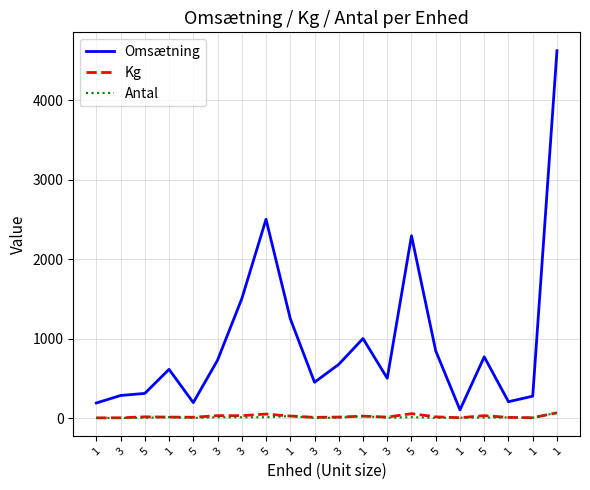

What are all the series names shown in the legend?

Omsætning, Kg, Antal